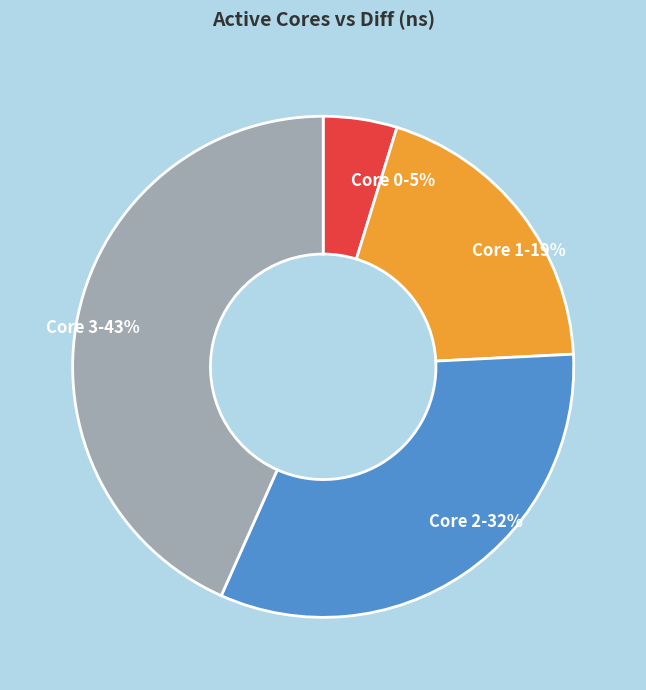

Is there a majority slice in this chart?

No